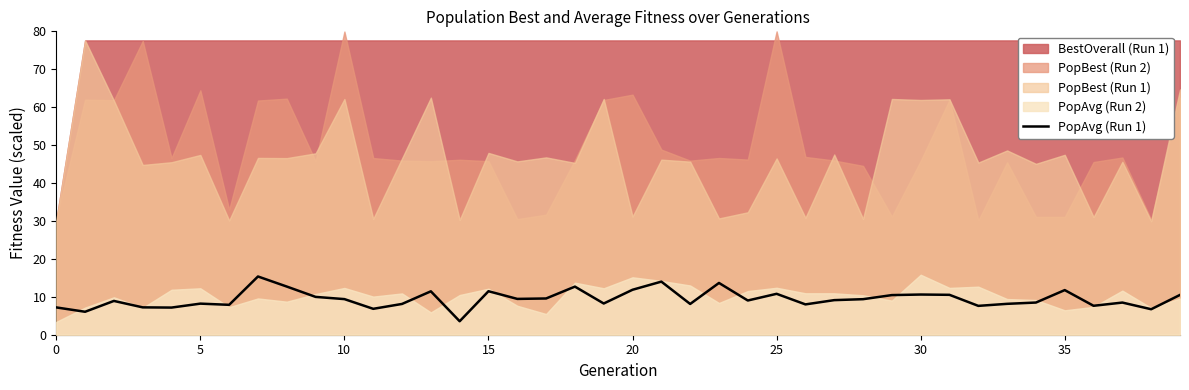

True or false: the data shows 2.3 at 14.

False